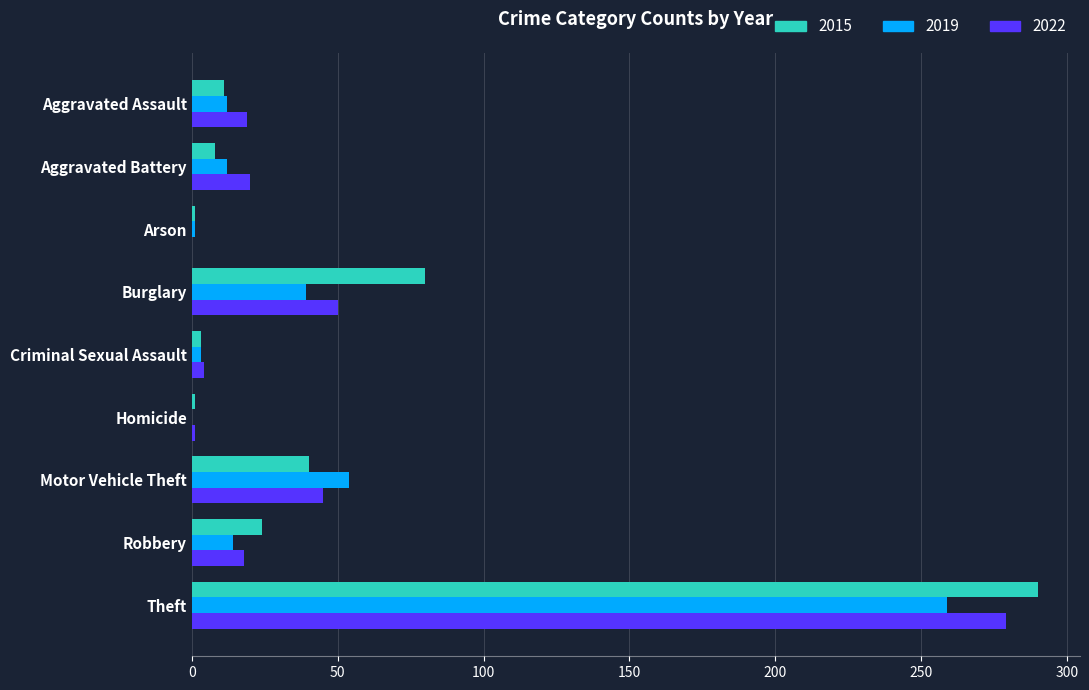

What is the maximum value for 2022?

279